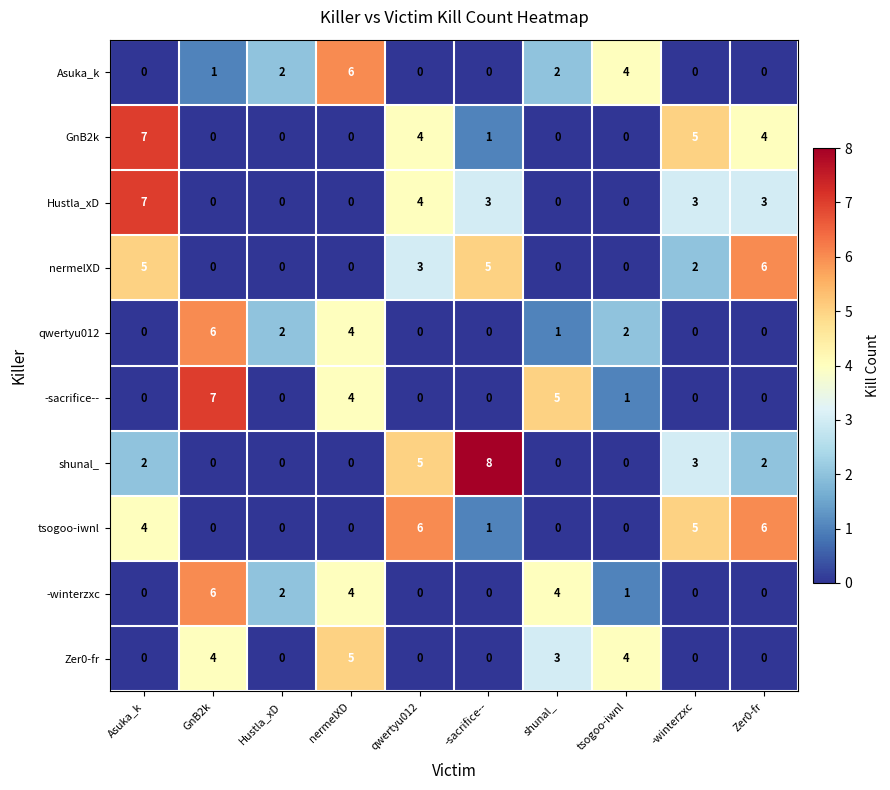

What is the maximum value for shunal_?

8